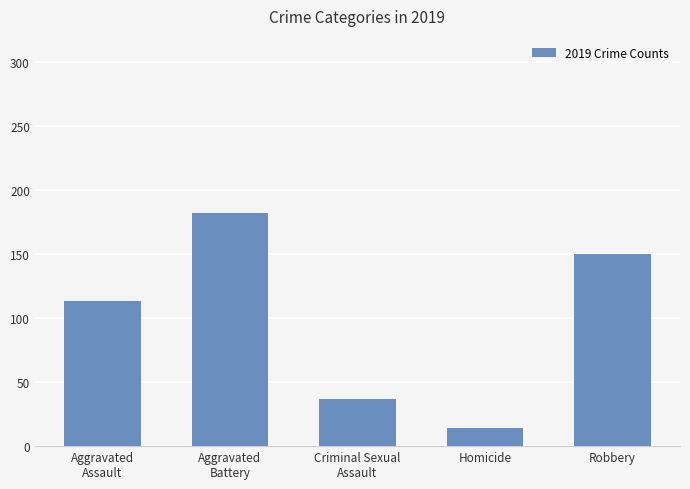

What is the value of the 1st bar from the left?

113